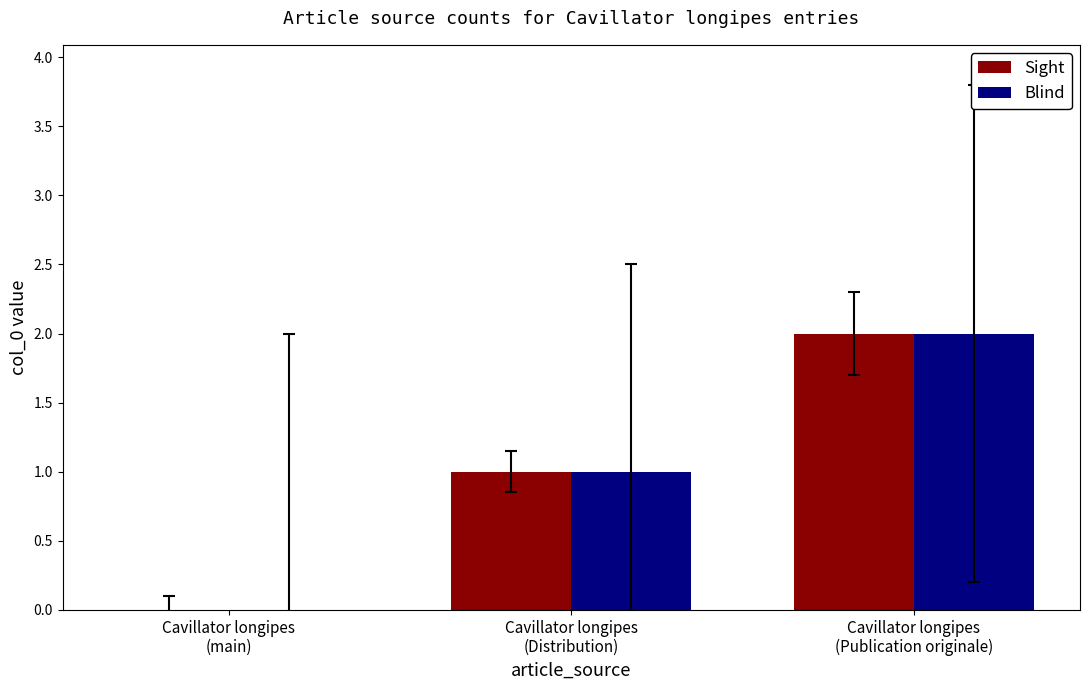

The Blind series shows -1 at Cavillator longipes
(main). True or false?

False